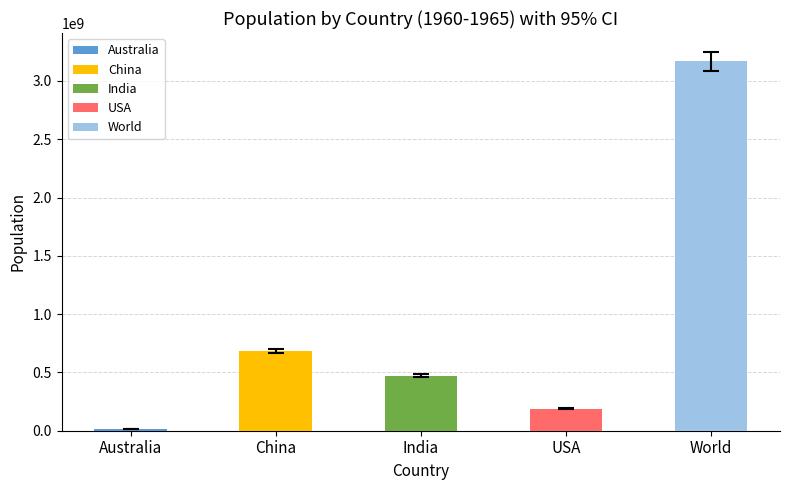

What is the value of the 3rd bar from the left?

473090496.3